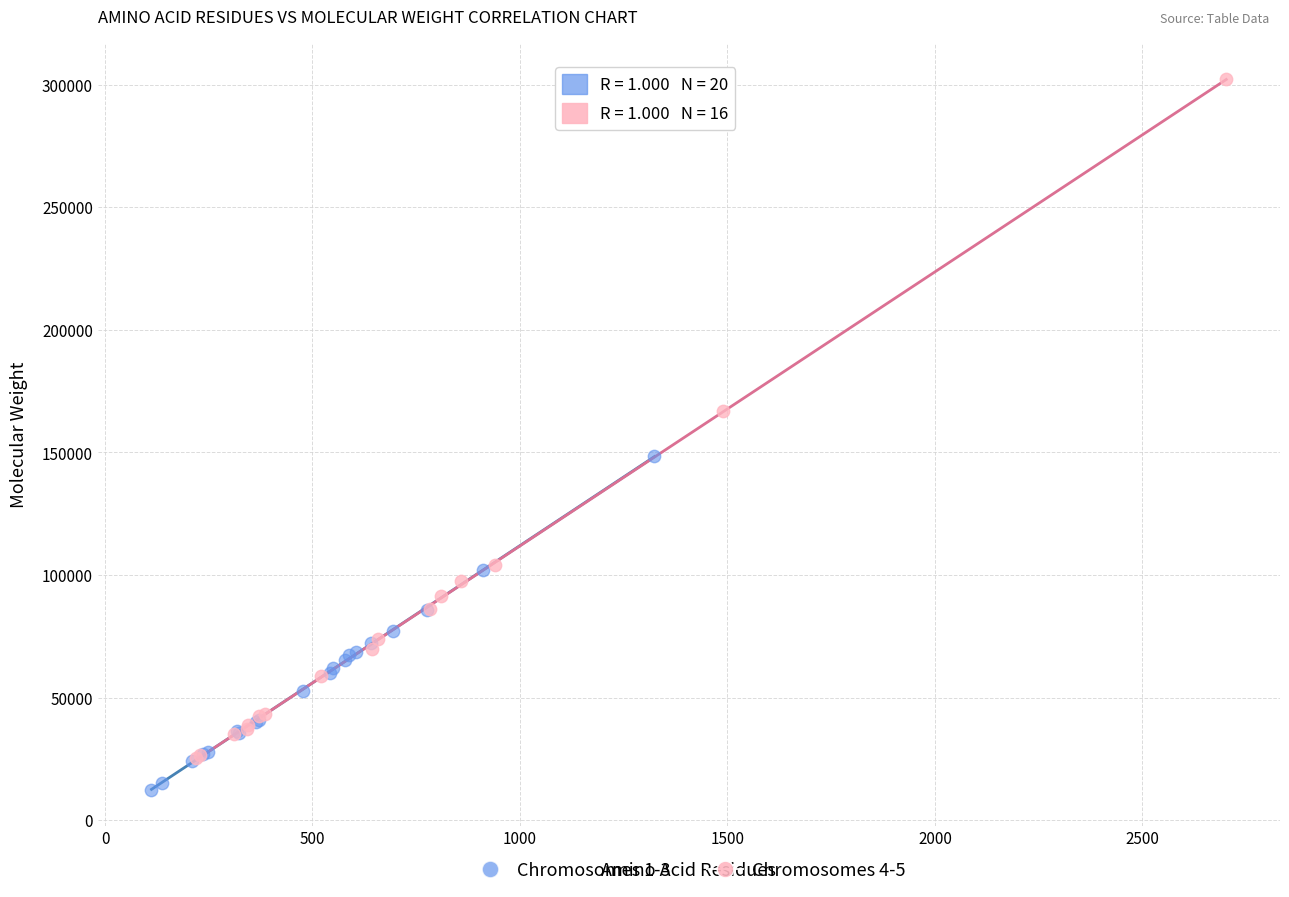

Which series has the widest spread of Y values?

Chromosomes 4-5